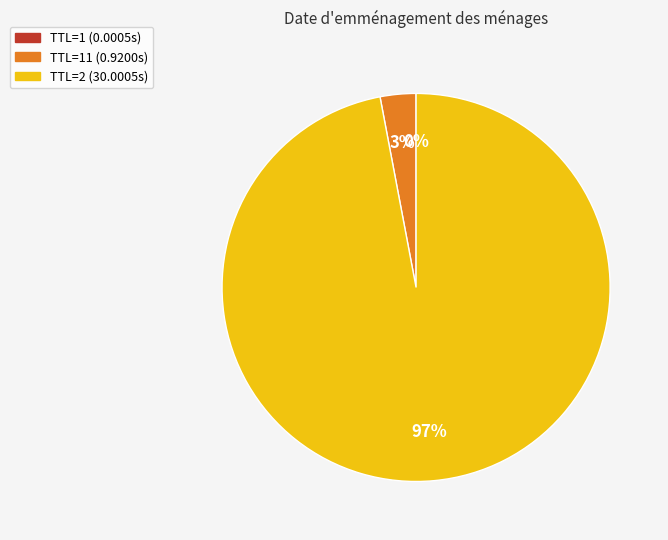

Is the sum of TTL=11 (0.9200s) and TTL=2 (30.0005s) greater than half?

Yes